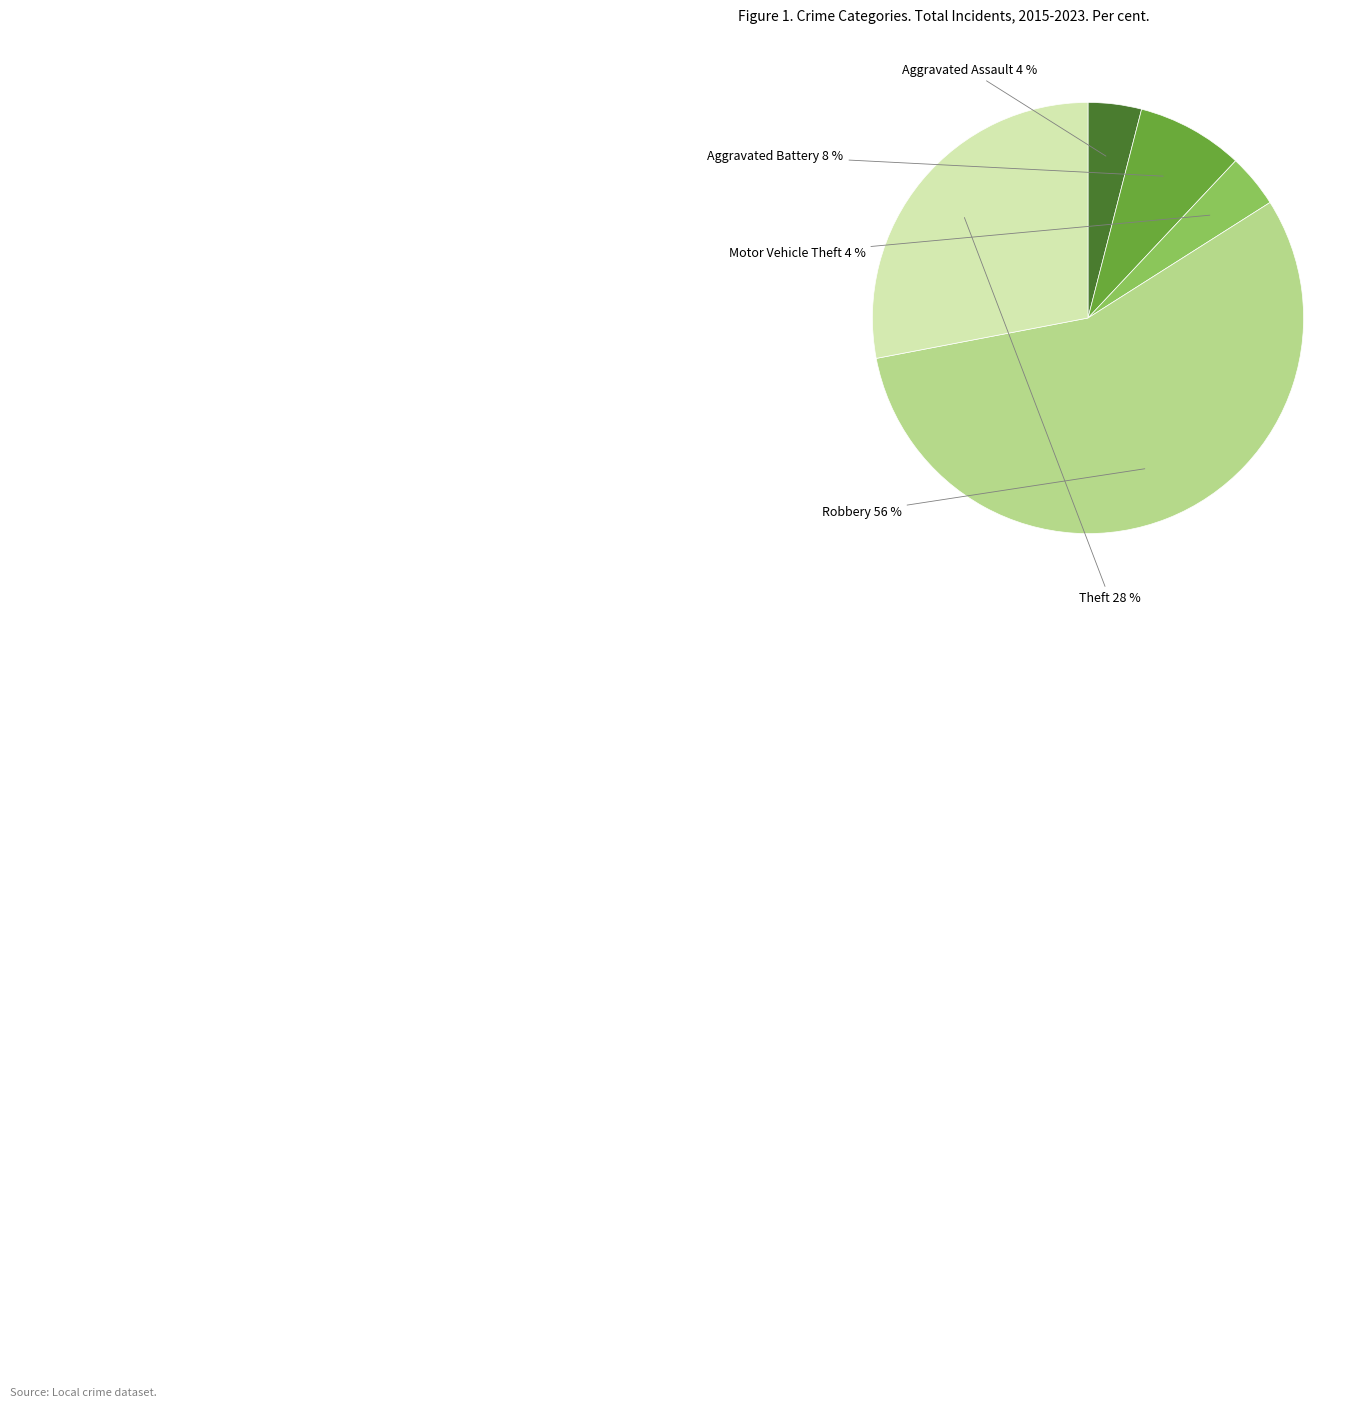

To the nearest percent, what is the average slice percentage?

20%